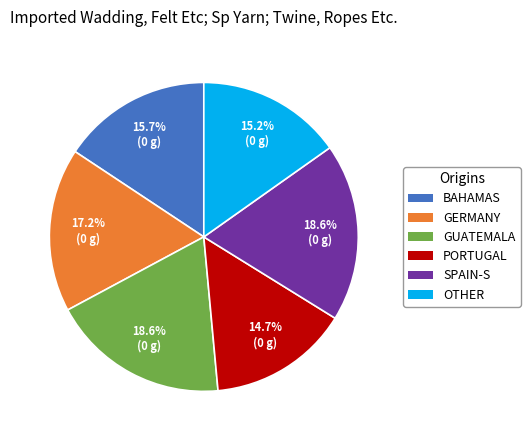

How many slices are in this pie chart?

6